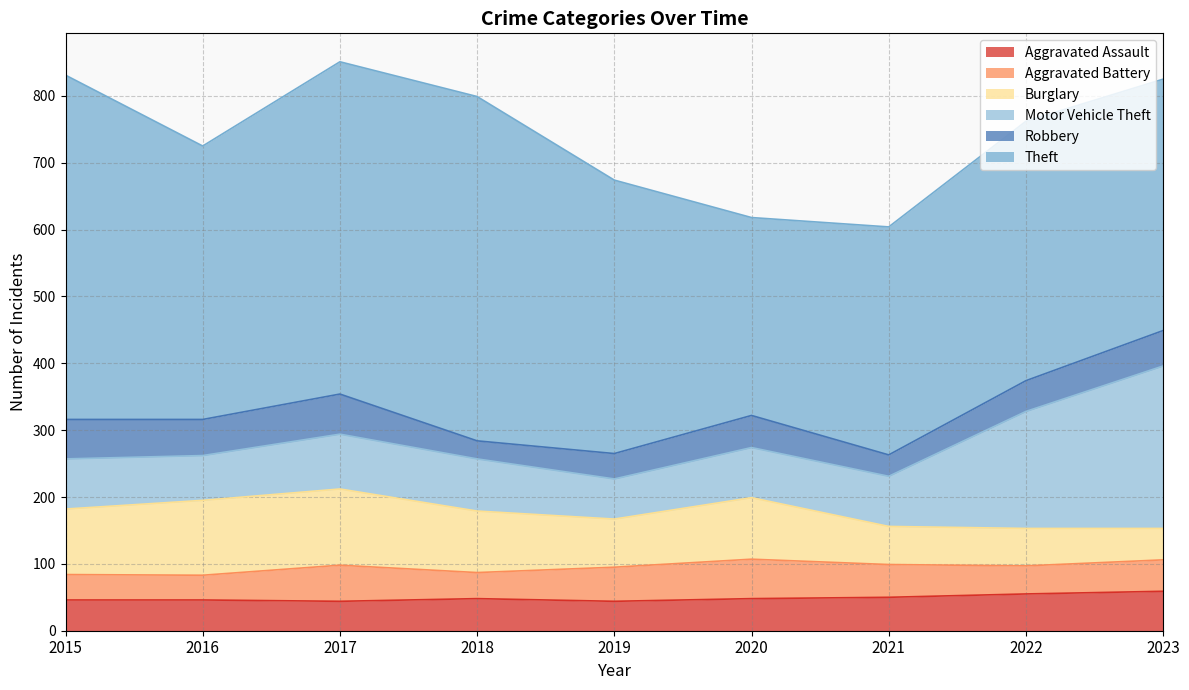

The value of Motor Vehicle Theft at 2019 is 104. True or false?

False